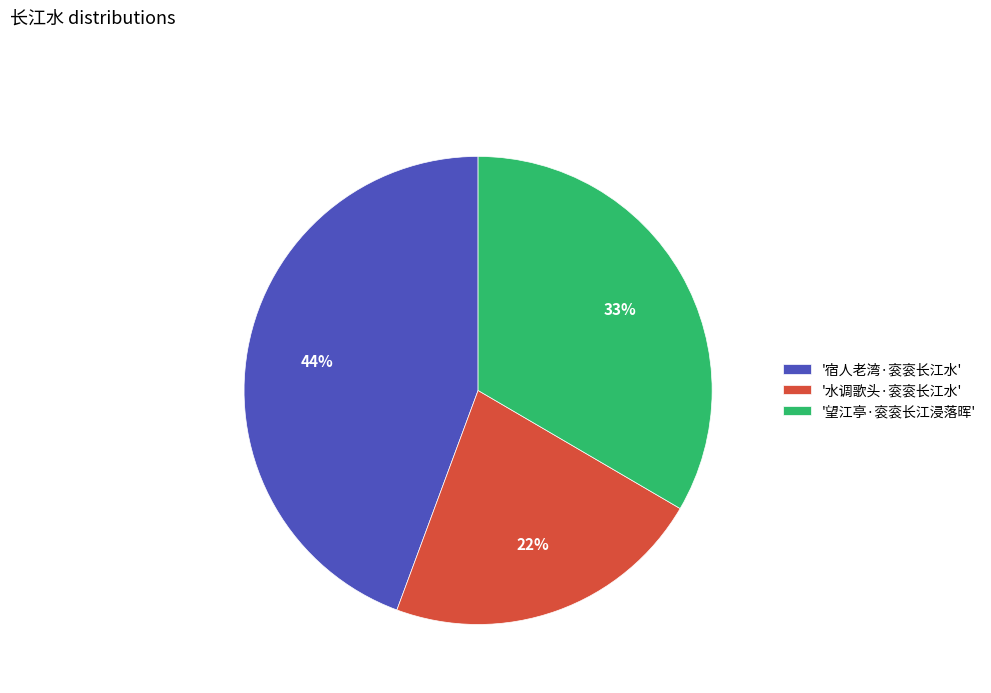

Is there any slice that represents more than half of the pie?

No